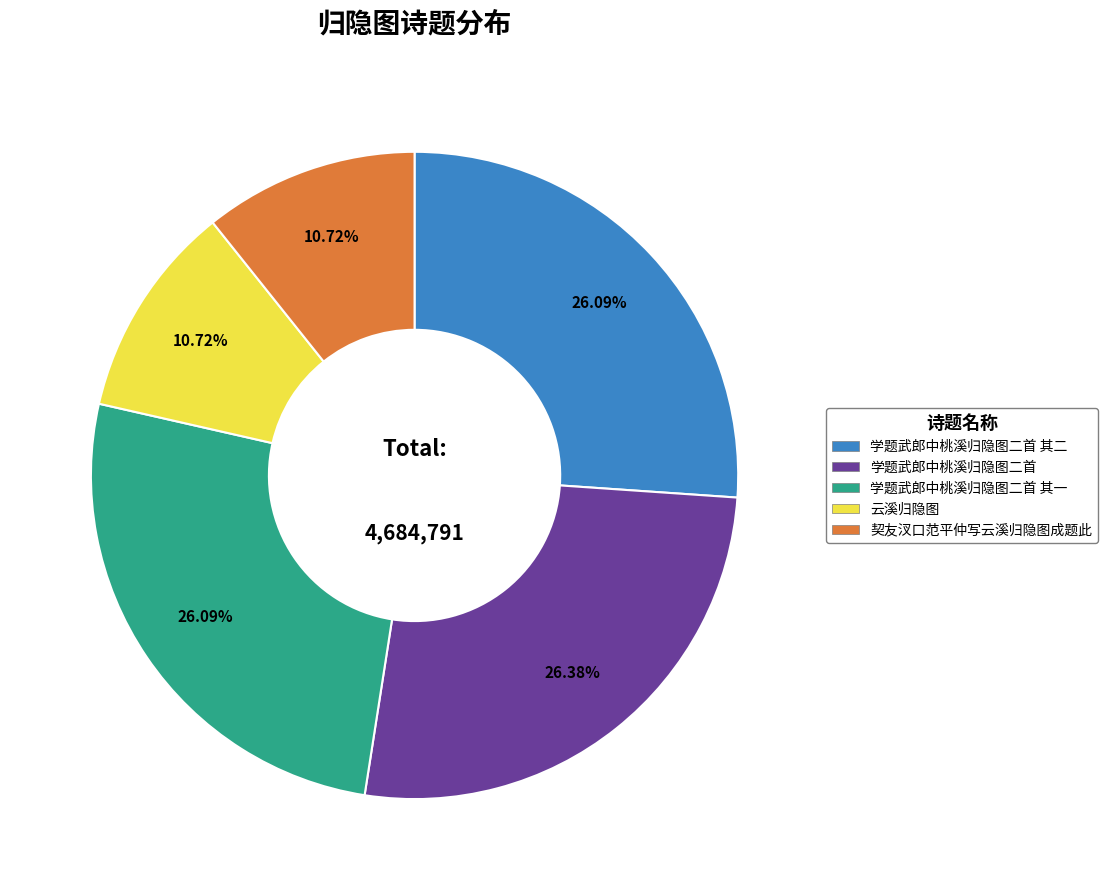

Is there any slice that represents more than half of the pie?

No